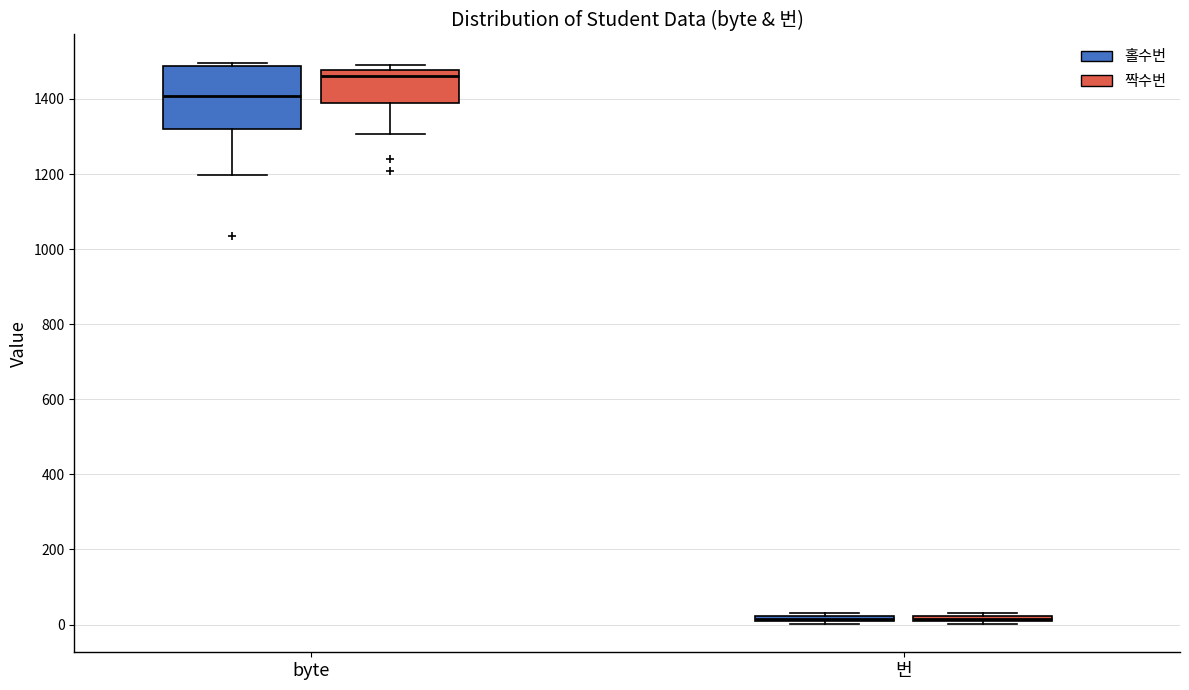

Where is the upper edge of the box for 번 (홀수번) on the y-axis? The values are not printed on the chart, so give them approximately, as read against the axis.

20